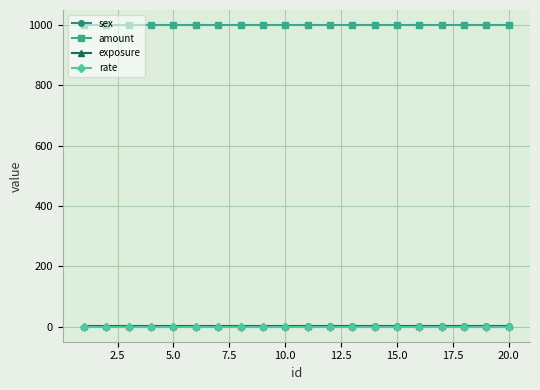

Is this an area chart (filled region under the line)?

No